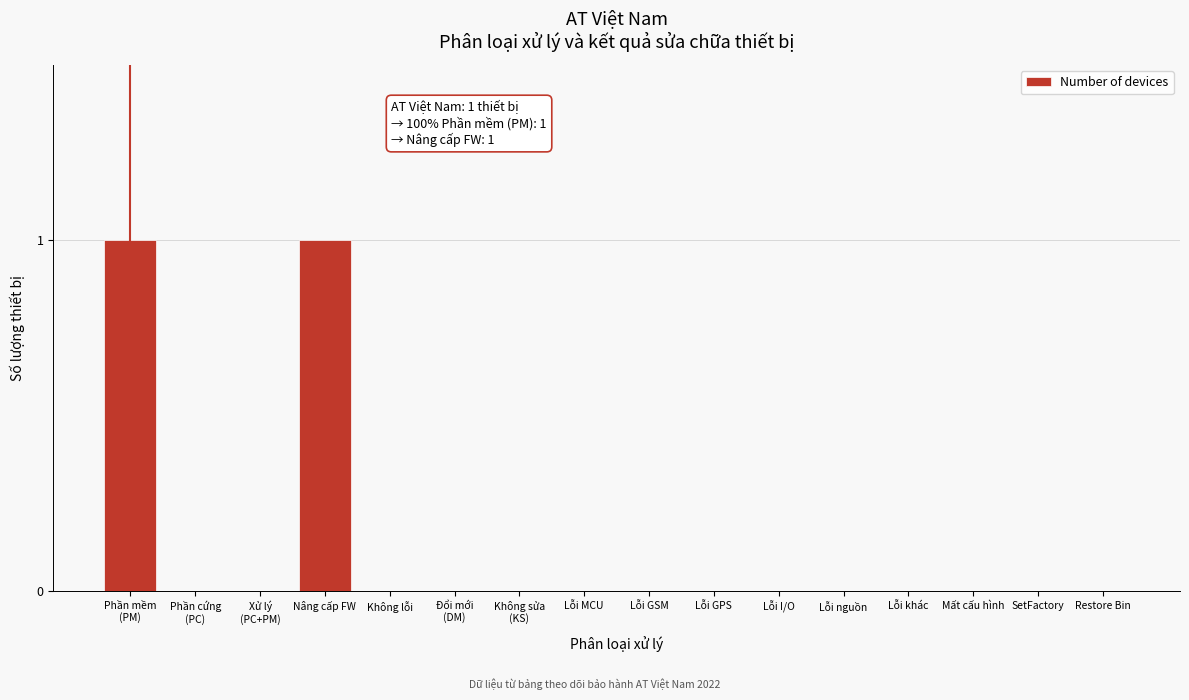

Is it true that the value at Restore Bin is 0?

True